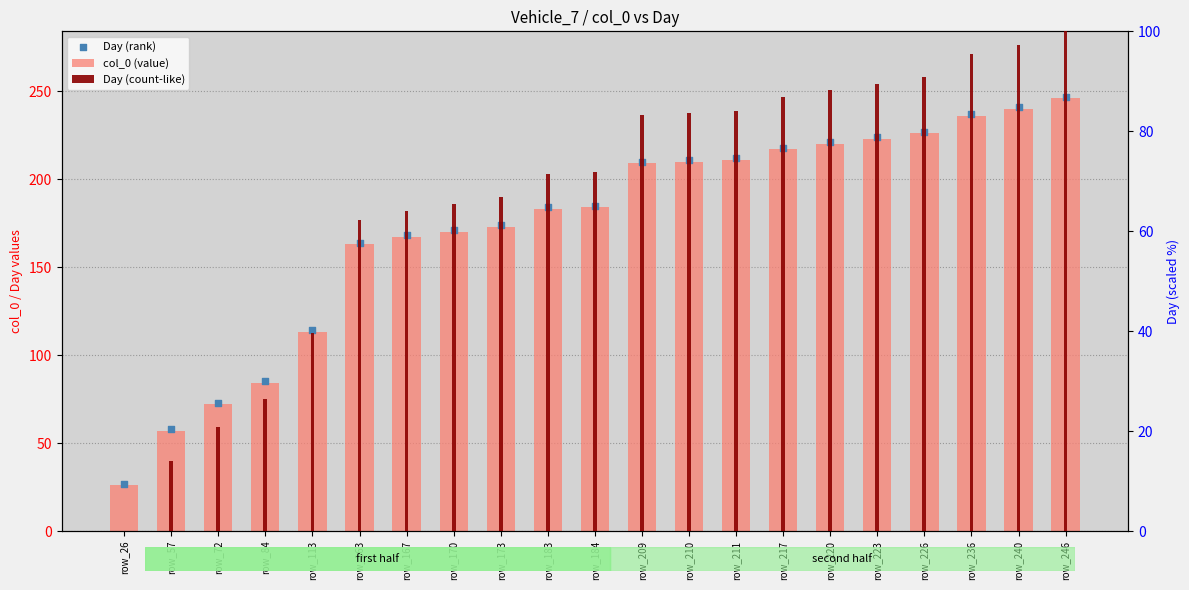

Which series reaches the minimum Y coordinate?

Day (count-like)